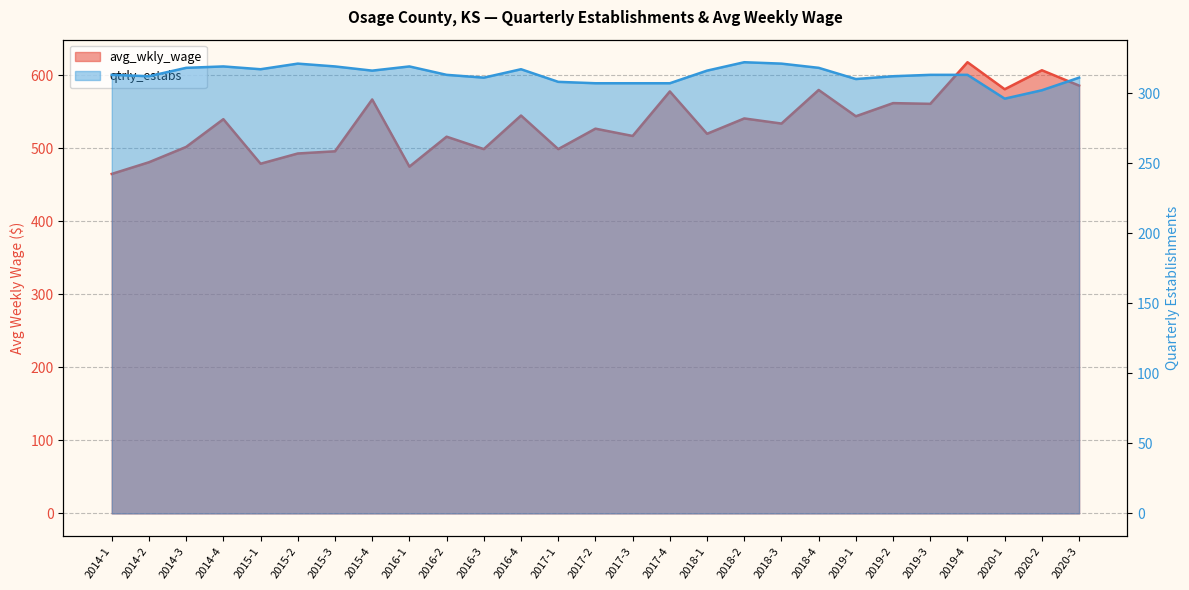

Between 2015-3 and 2019-1, which is larger?

2019-1